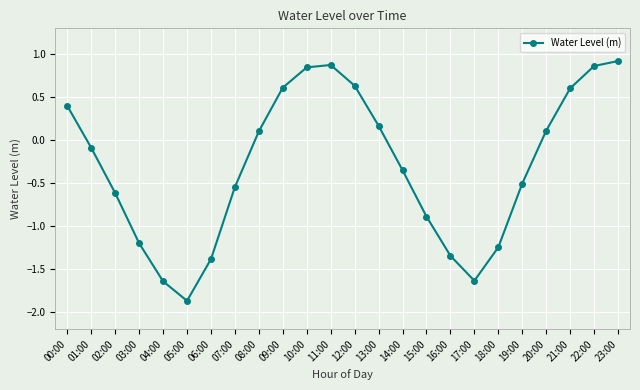

True or false: the data shows 0.4 at 00:00.

True